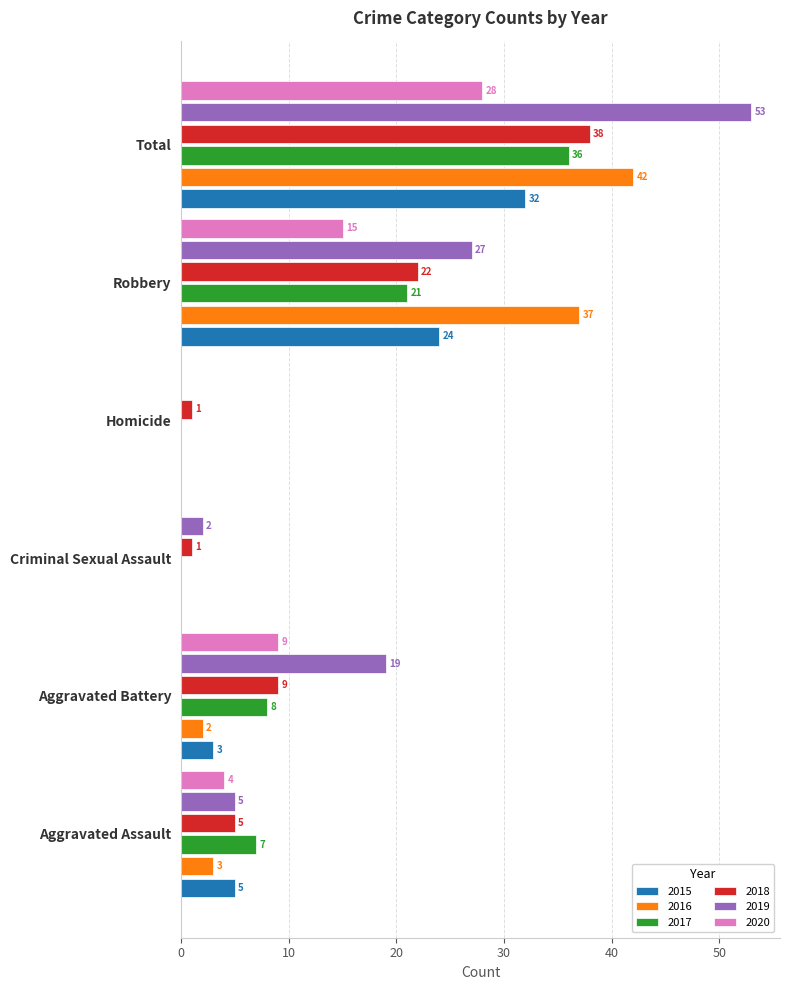

At which label does 2017 reach its peak?

Total